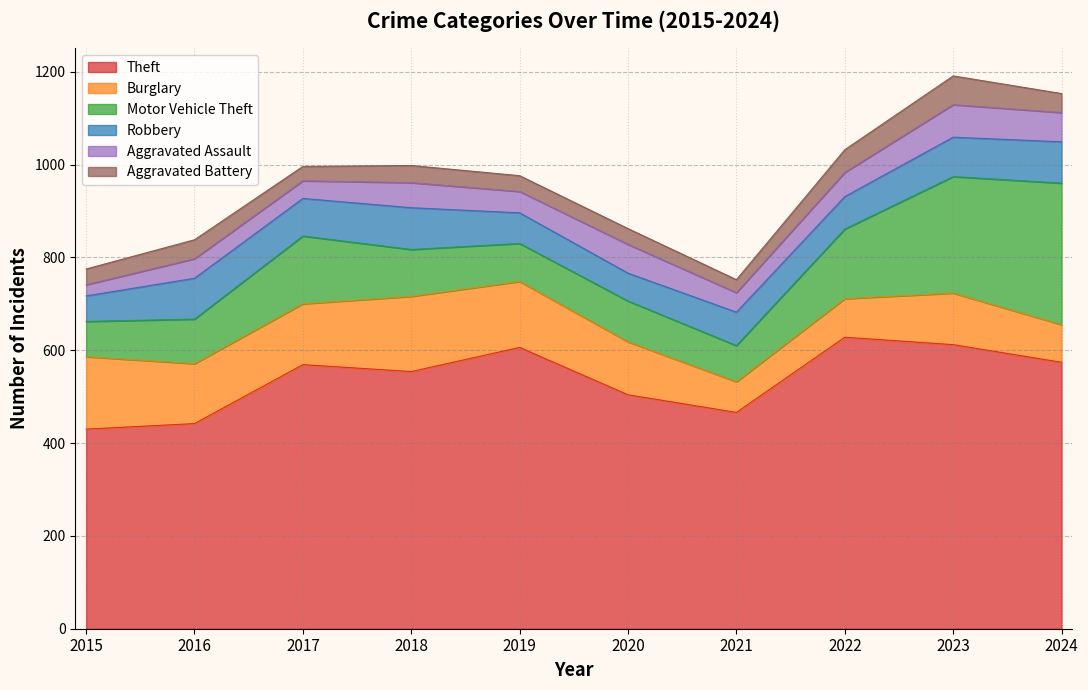

The Motor Vehicle Theft series shows 21 at 2015. True or false?

False